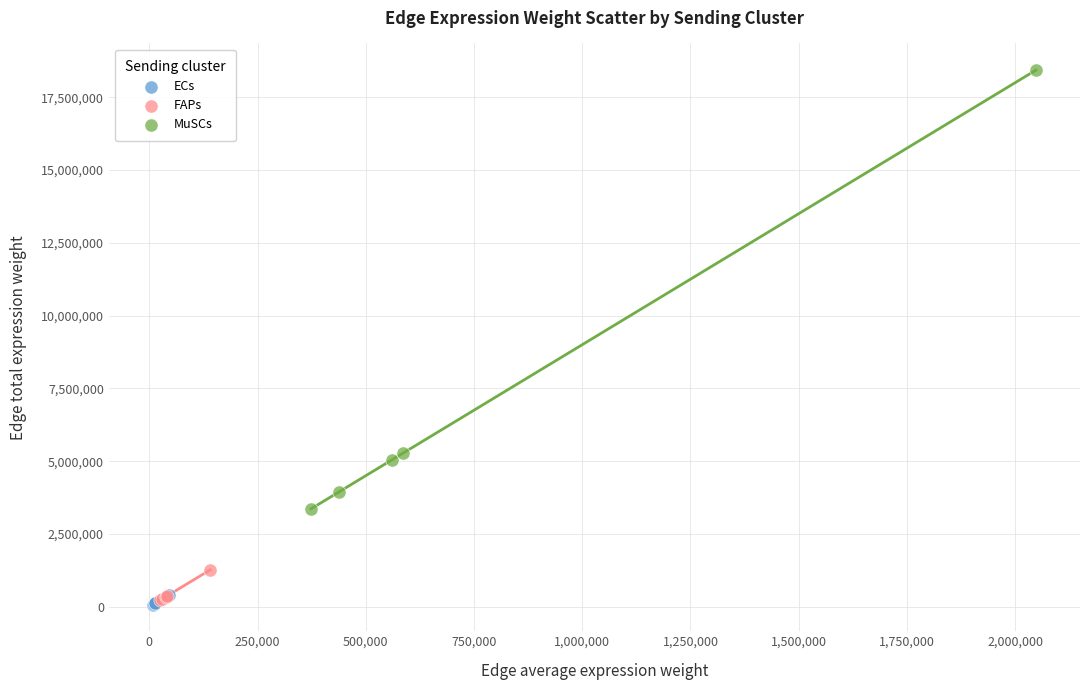

Which series has the largest Y range (max minus min)?

MuSCs